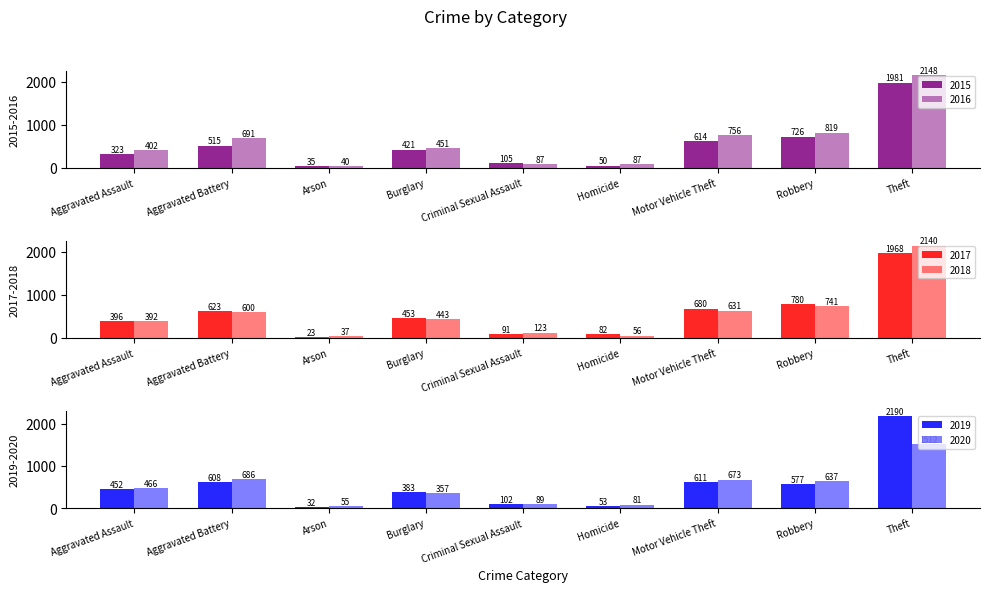

Is it true that 2017 equals 344 at Robbery?

False